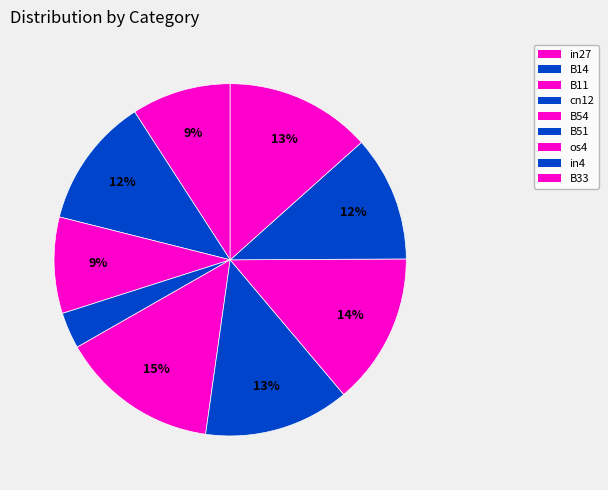

Is the sum of in4 and B33 greater than half?

No